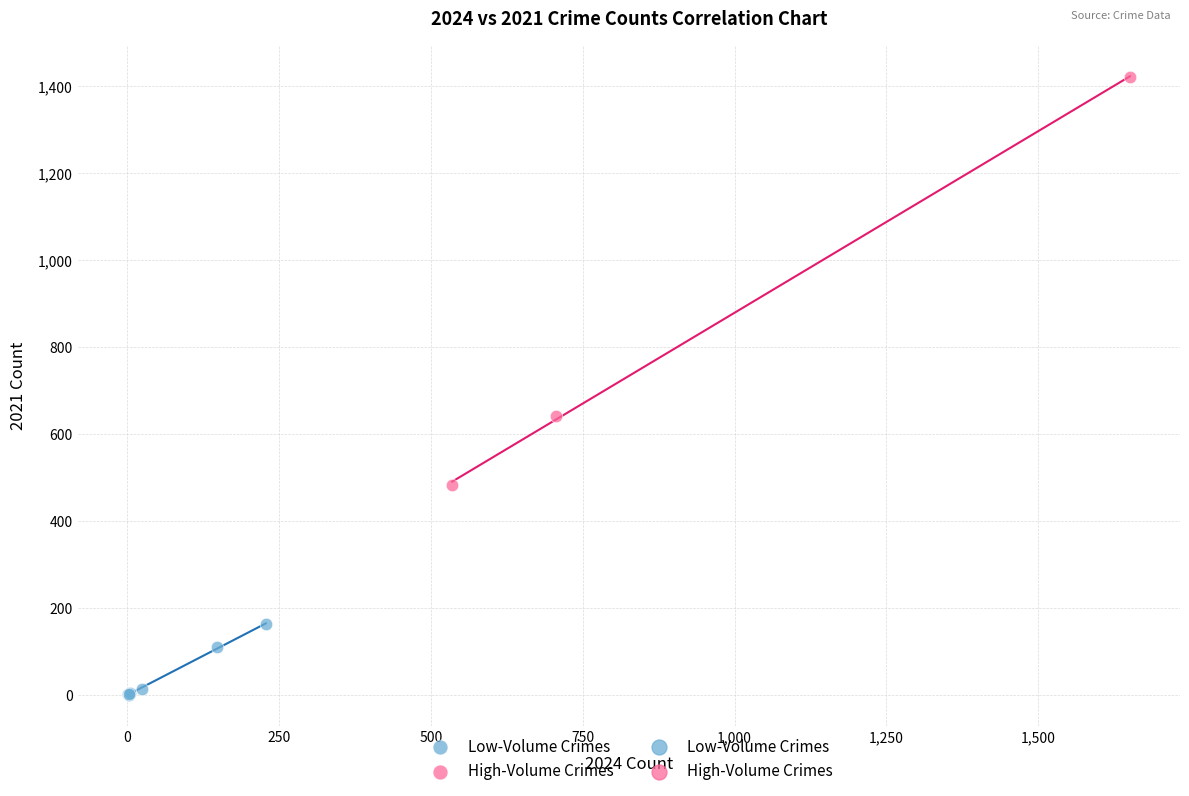

Which series has the largest Y range (max minus min)?

High-Volume Crimes